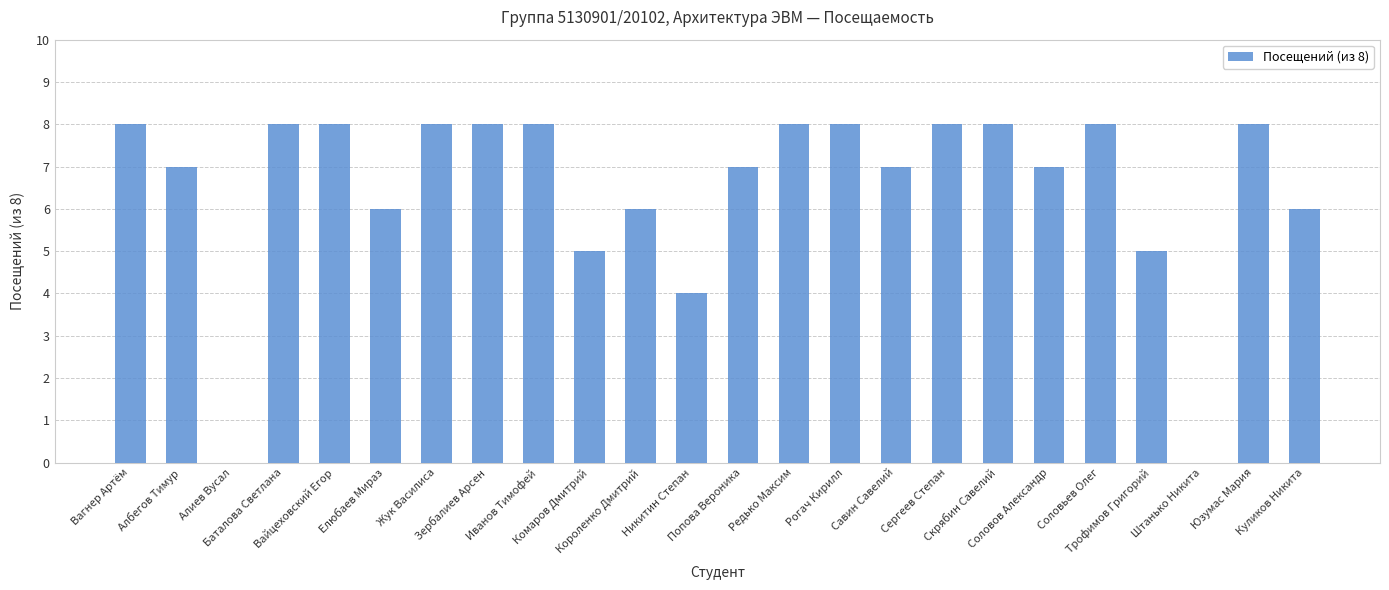

What is the sum of all values?

156